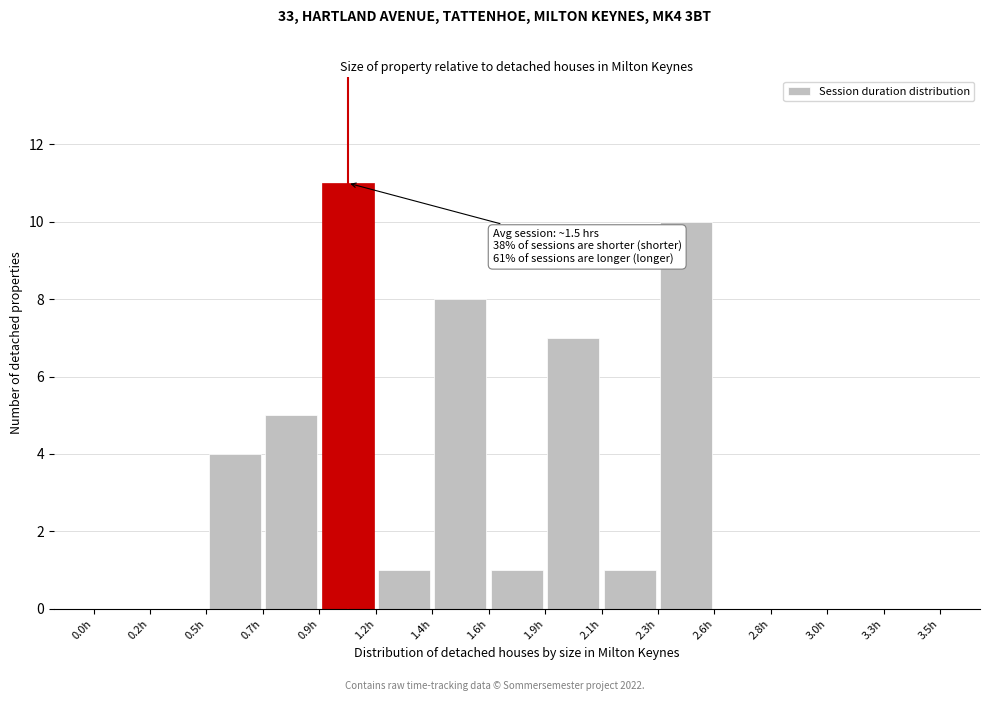

Which range on the x-axis has the tallest bar?

0.95 to 1.15